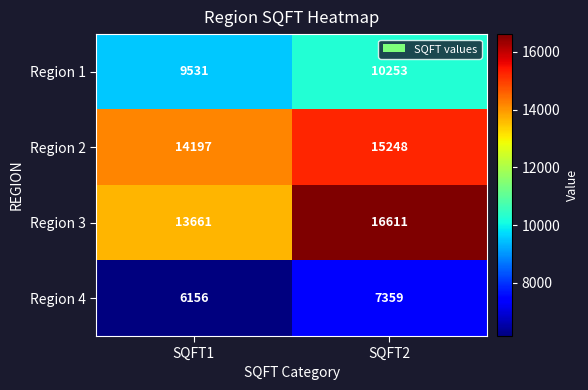

What is the total value across all series at SQFT1?

43545